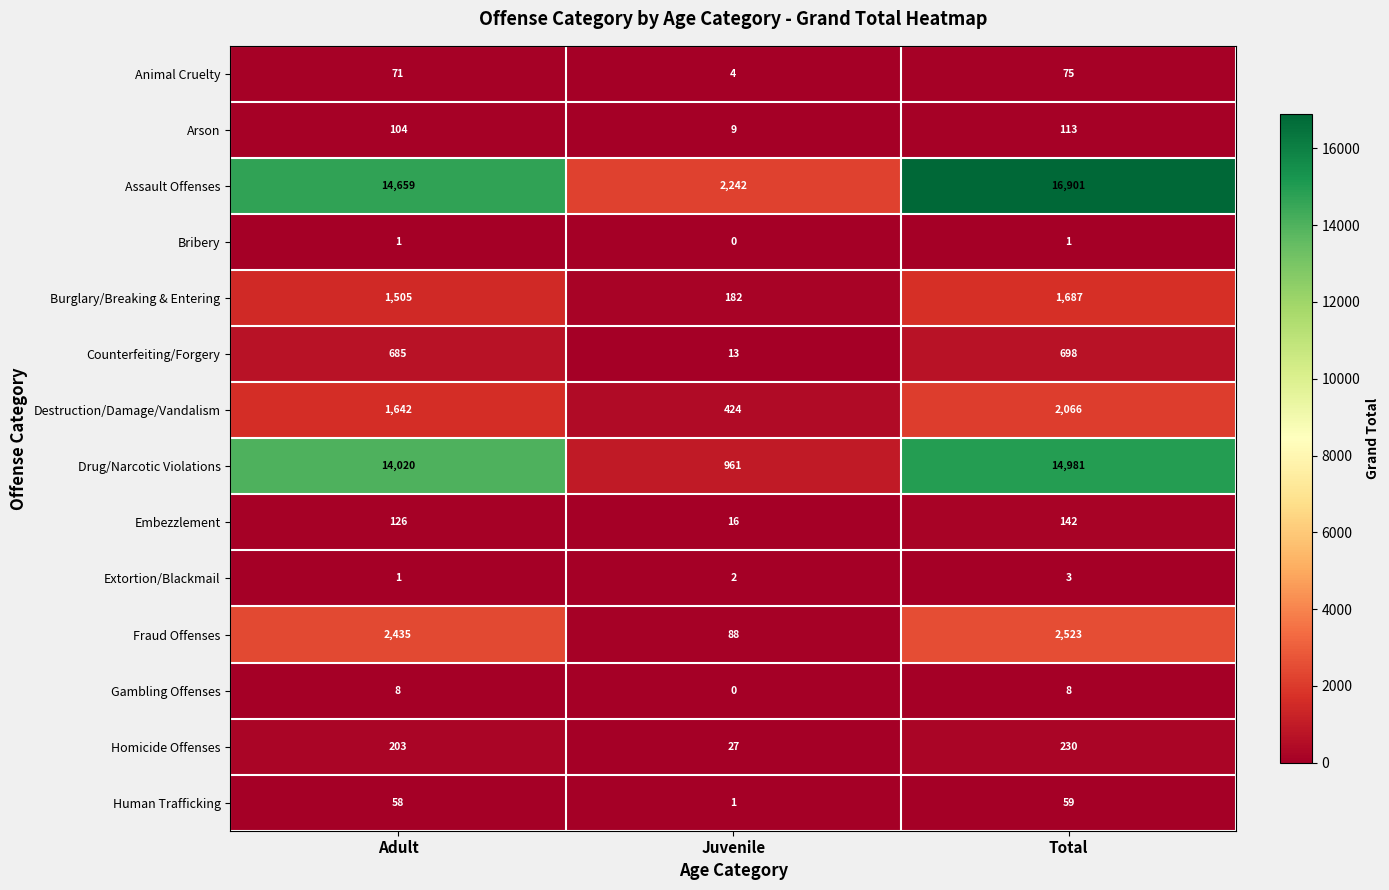

Which series has the widest spread of values?

Assault Offenses